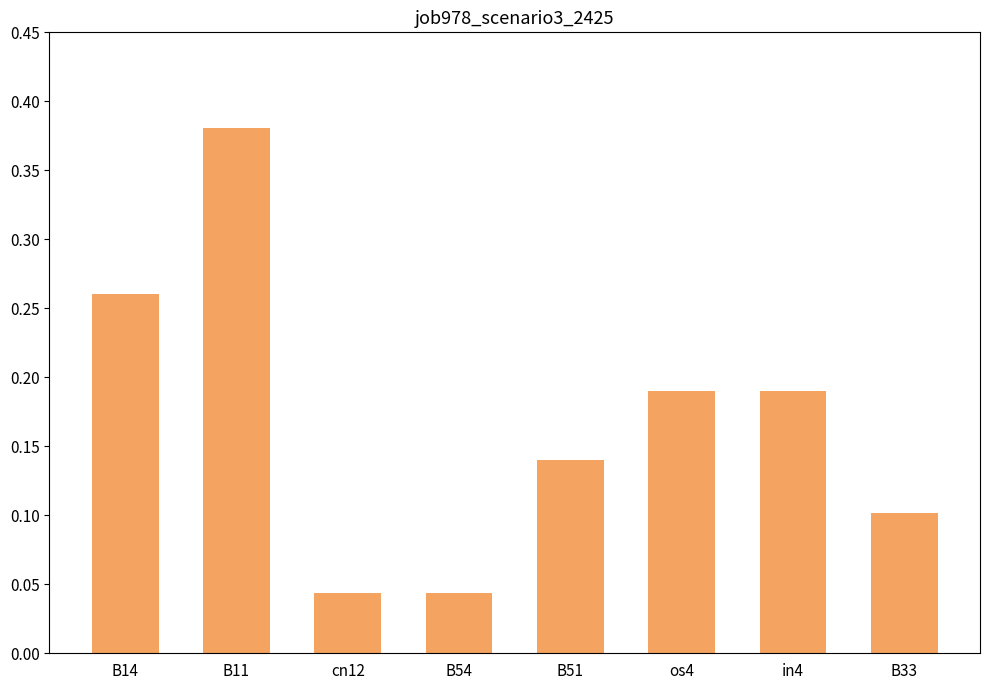

Is it true that the value at B51 is 0.2?

False